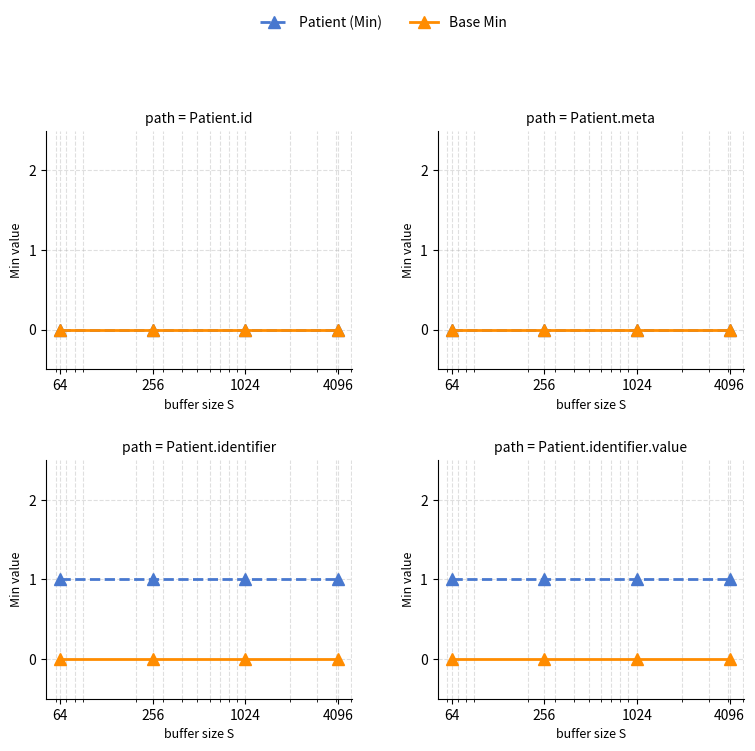

At 64, list the series in order from smallest to largest.

Base Min, Patient (Min)